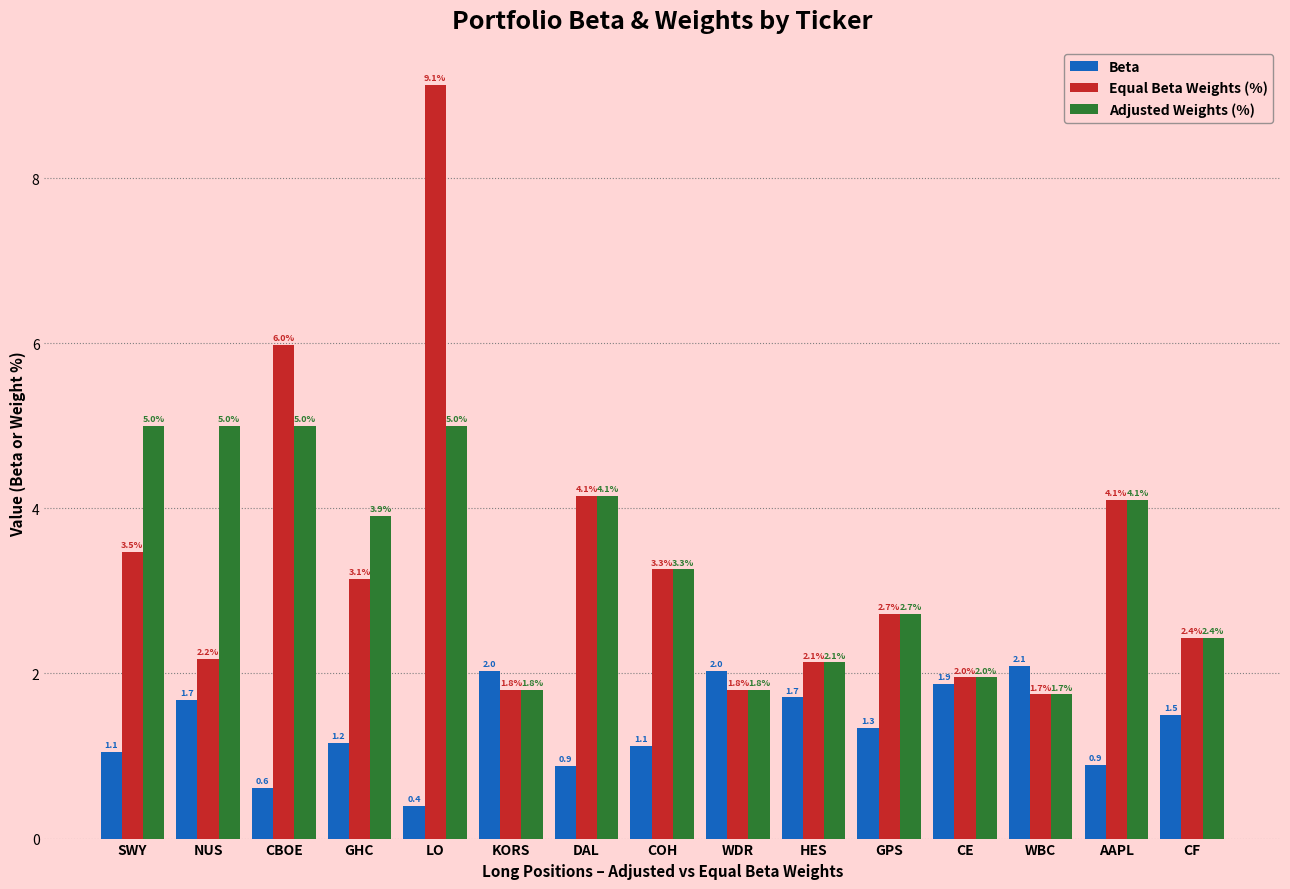

What is the lowest value of the Adjusted Weights (%) series?

1.7